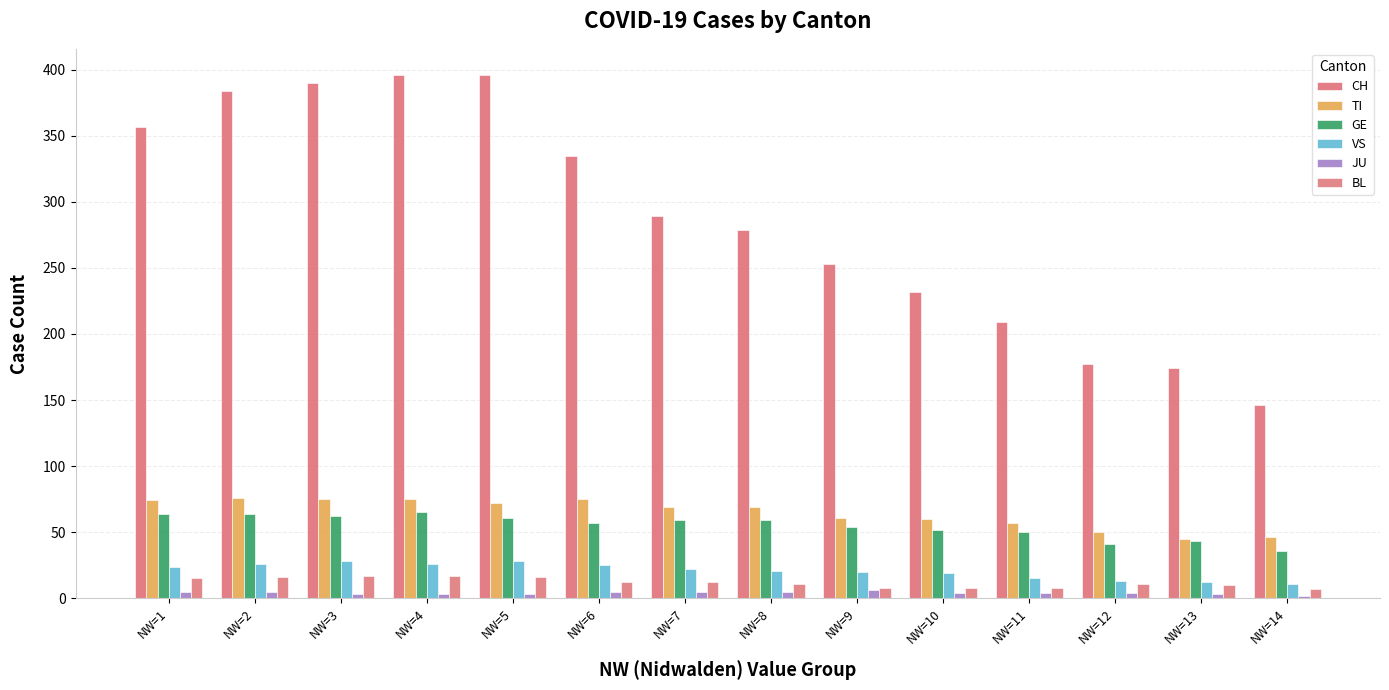

Which label corresponds to the smallest value in the chart?

NW=14